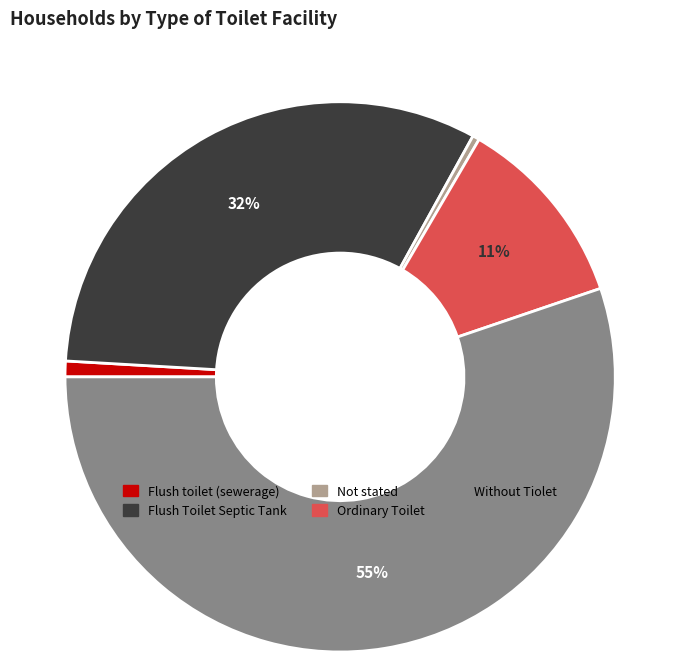

Between Not stated and Without Tiolet, which is larger?

Without Tiolet